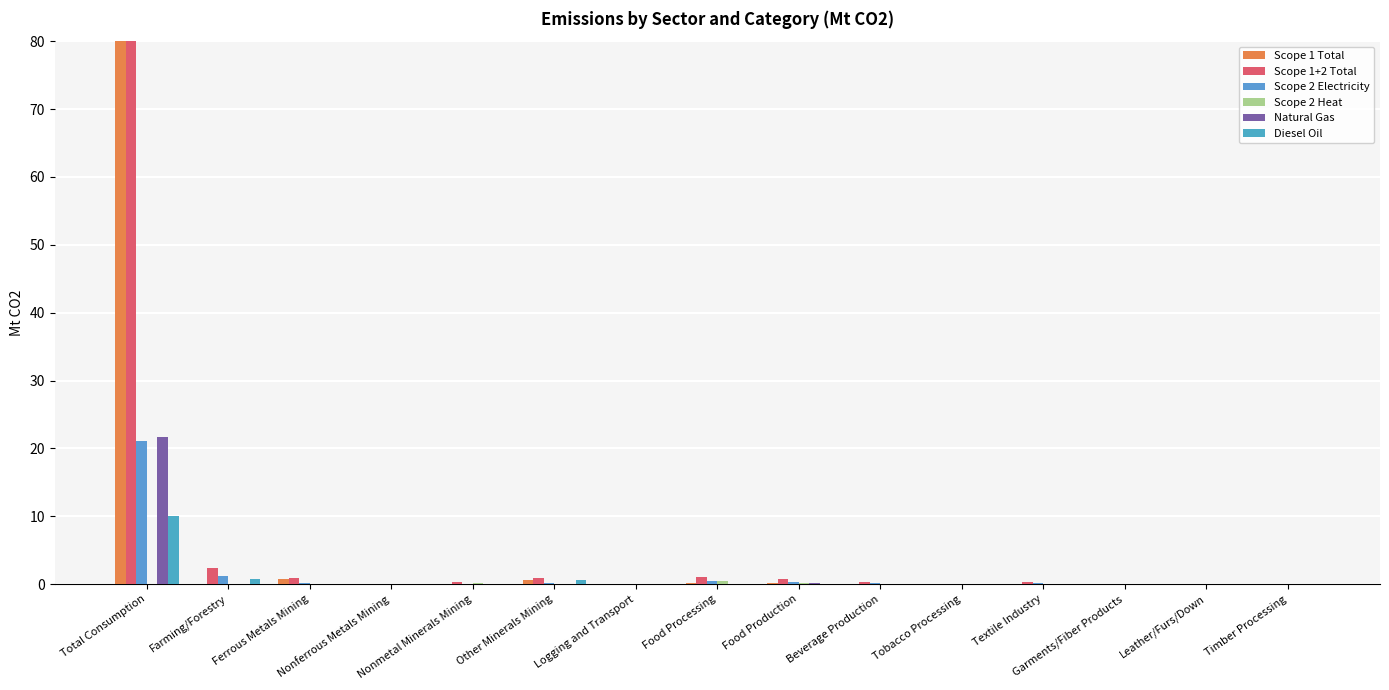

The value of Diesel Oil at Leather/Furs/Down is 0.0. True or false?

False